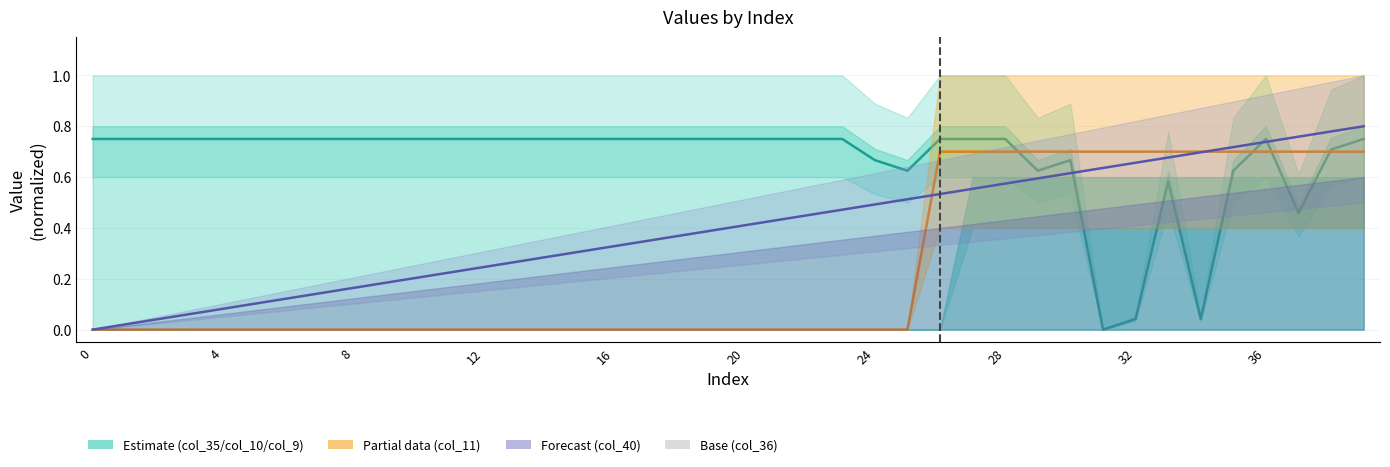

Reading left to right, extract all data points from this chart.

col_40: 0.0	0.0	0.0	0.1	0.1	0.1	0.1	0.1	0.2	0.2	0.2	0.2	0.2	0.3	0.3	0.3	0.3	0.3	0.4	0.4	0.4	0.4	0.5	0.5	0.5	0.5	0.5	0.6	0.6	0.6	0.6	0.6	0.7	0.7	0.7	0.7	0.7	0.8	0.8	0.8
col_11: 0.0	0.0	0.0	0.0	0.0	0.0	0.0	0.0	0.0	0.0	0.0	0.0	0.0	0.0	0.0	0.0	0.0	0.0	0.0	0.0	0.0	0.0	0.0	0.0	0.0	0.0	0.7	0.7	0.7	0.7	0.7	0.7	0.7	0.7	0.7	0.7	0.7	0.7	0.7	0.7
col_35: 0.8	0.8	0.8	0.8	0.8	0.8	0.8	0.8	0.8	0.8	0.8	0.8	0.8	0.8	0.8	0.8	0.8	0.8	0.8	0.8	0.8	0.8	0.8	0.8	0.7	0.6	0.8	0.8	0.8	0.6	0.7	0.0	0.0	0.6	0.0	0.6	0.8	0.5	0.7	0.8